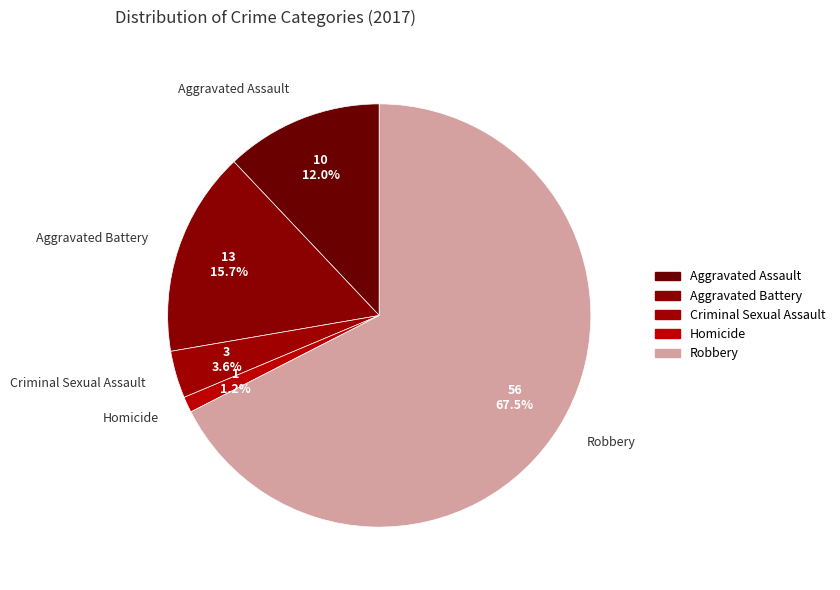

Rank the categories by value from highest to lowest.

Robbery, Aggravated Battery, Aggravated Assault, Criminal Sexual Assault, Homicide